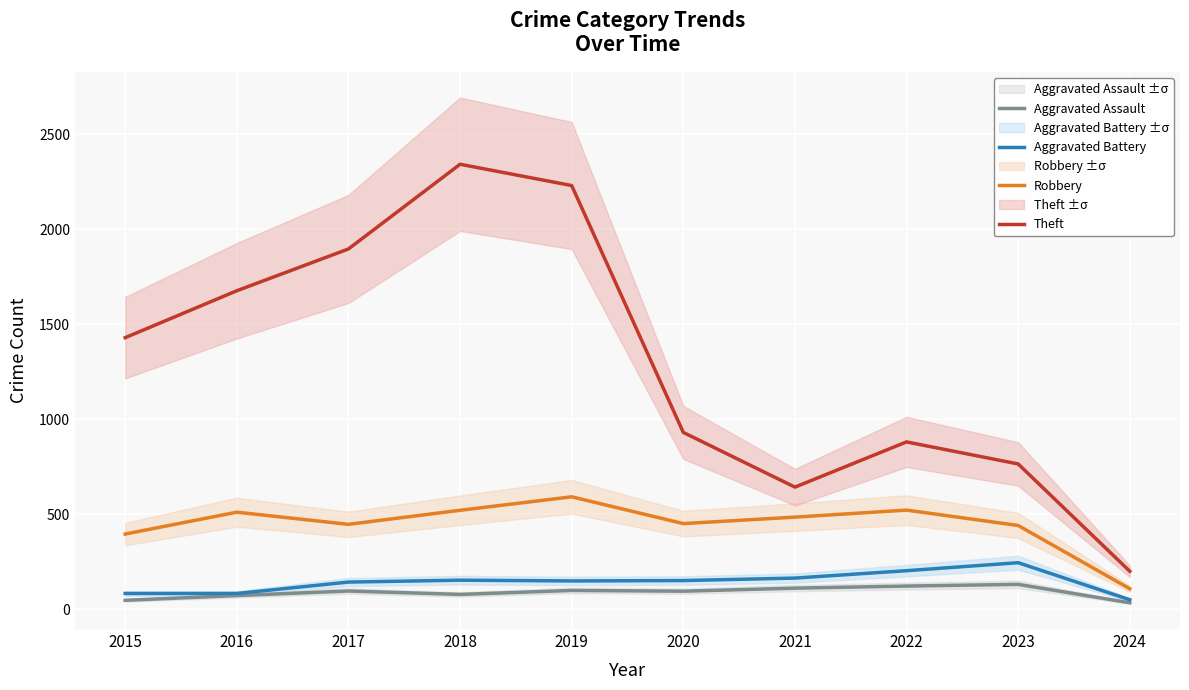

What is the sum of the Aggravated Assault values at 2023 and 2020?

224